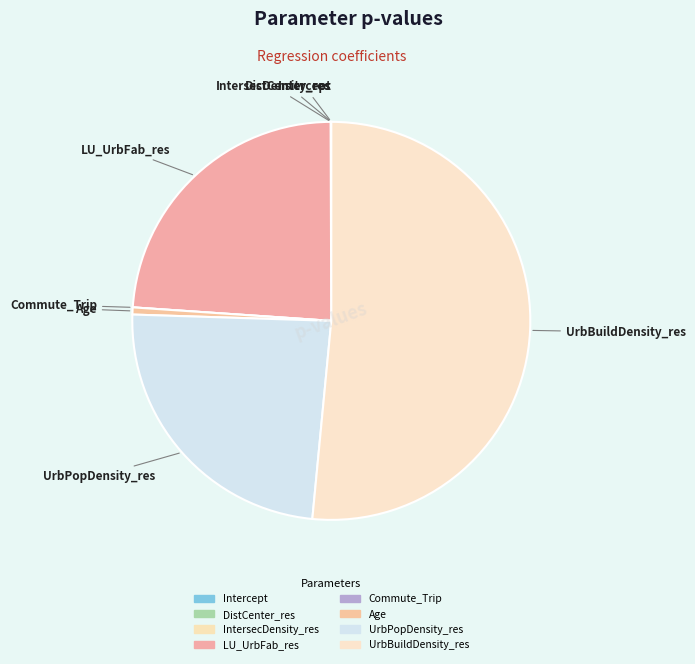

The Intercept slice represents 9% of the pie. True or false?

False